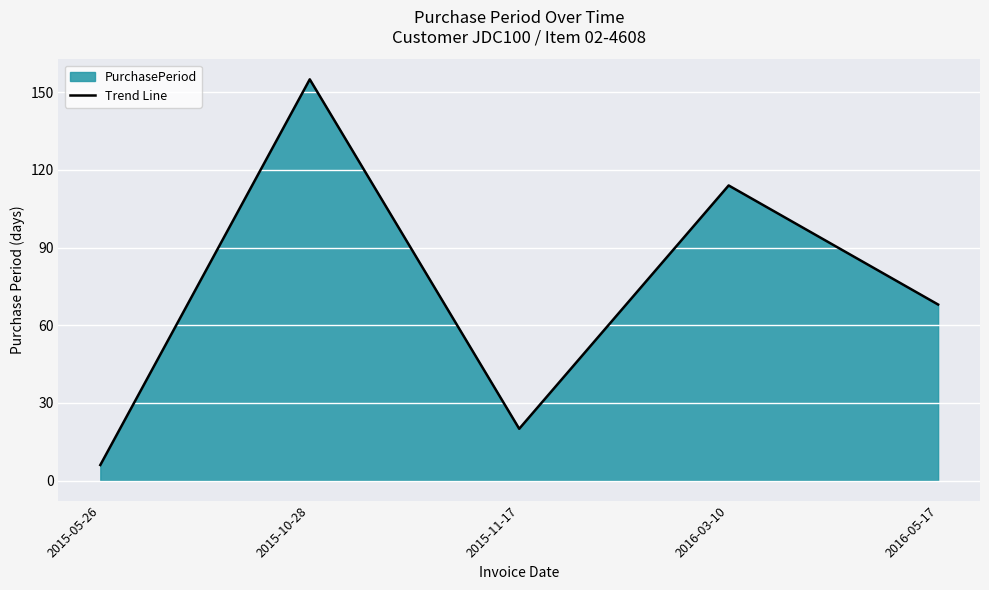

Approximately how many times larger is the value at 2016-05-17 compared to 2015-11-17?

3.4